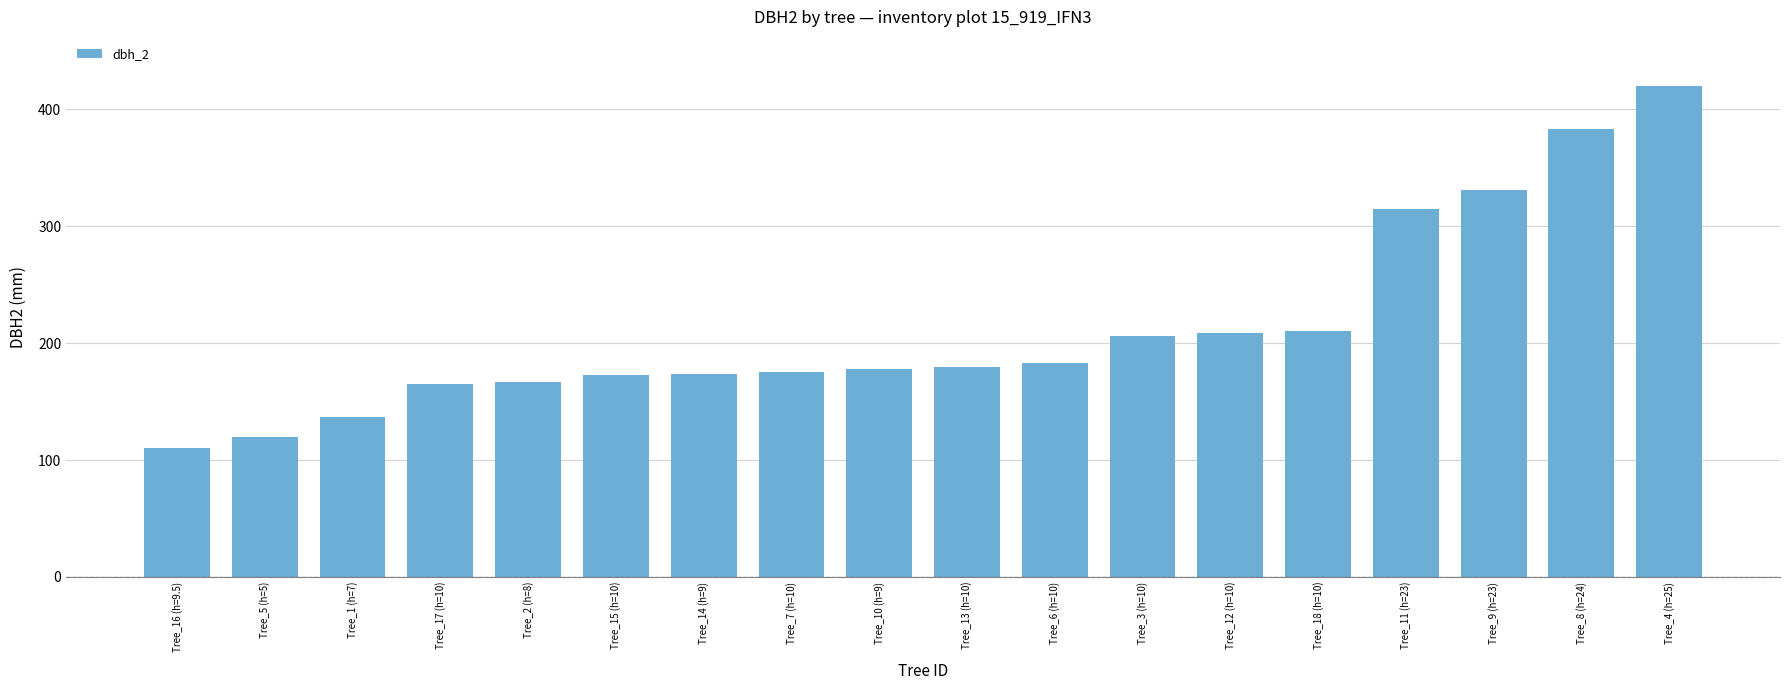

True or false: the data shows 311 at Tree_3 (h=10).

False